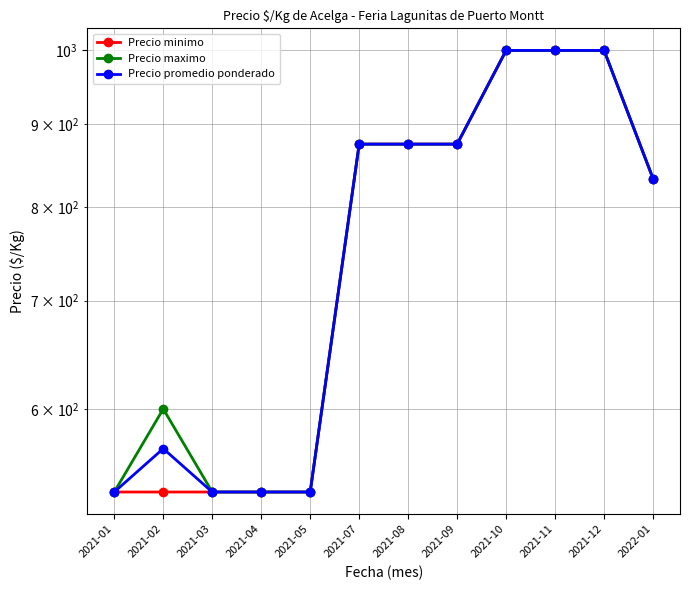

True or false: Precio maximo has a value of 875 at 2021-08.

True